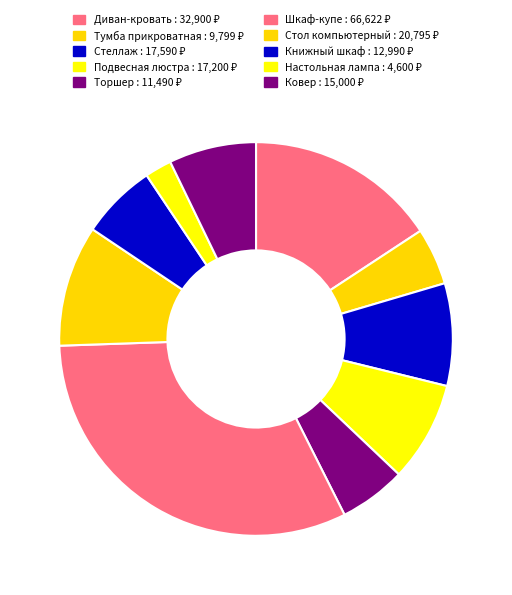

Count the number of slices in the pie.

10